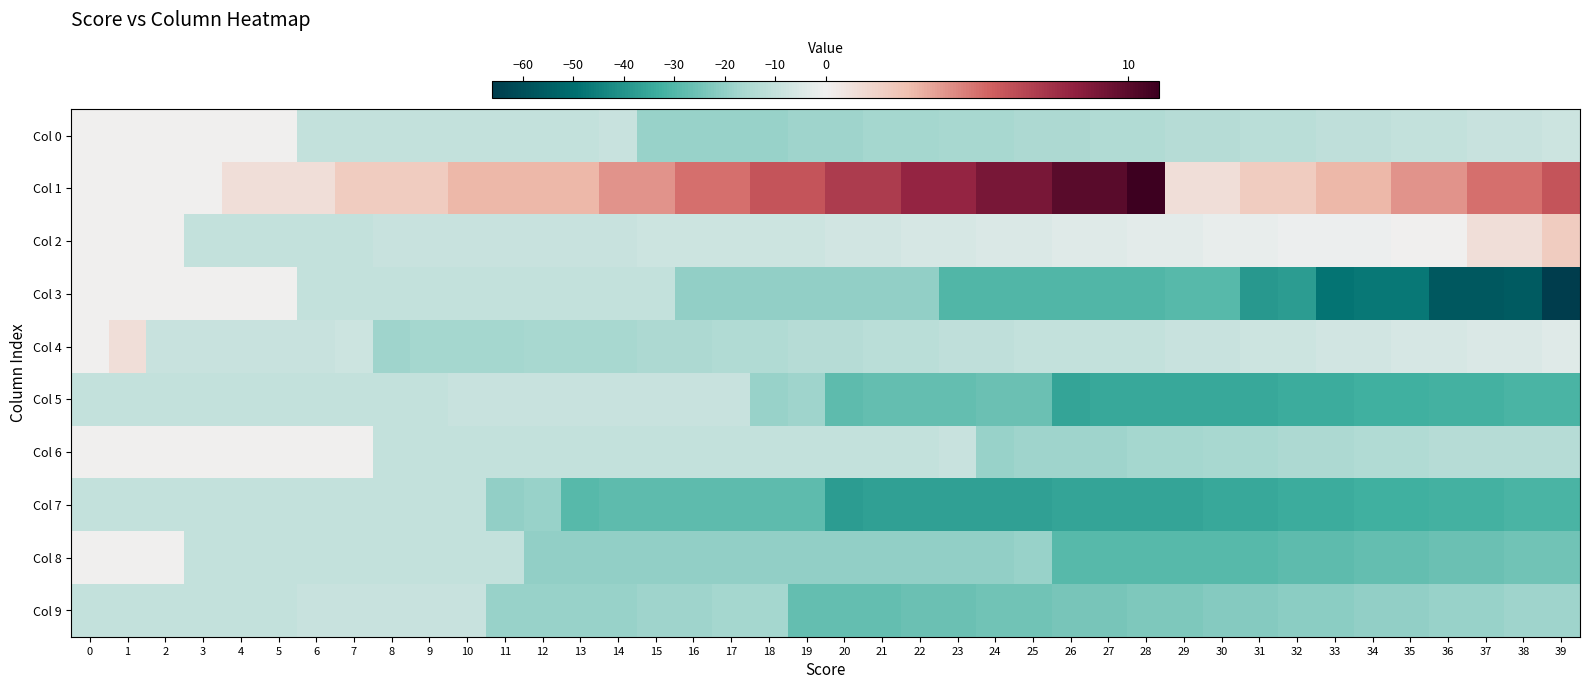

Reading left to right, extract all data points from this chart.

Col 0: 0=0	1=0	2=0	3=0	4=0	5=0	6=-10	7=-10	8=-10	9=-10	10=-10	11=-10	12=-10	13=-10	14=-9	15=-19	16=-19	17=-19	18=-19	19=-18	20=-18	21=-17	22=-17	23=-16	24=-16	25=-15	26=-15	27=-14	28=-14	29=-13	30=-13	31=-12	32=-12	33=-11	34=-11	35=-10	36=-10	37=-9	38=-9	39=-8
Col 1: 0=0	1=0	2=0	3=0	4=1	5=1	6=1	7=2	8=2	9=2	10=3	11=3	12=3	13=3	14=4	15=4	16=5	17=5	18=6	19=6	20=7	21=7	22=8	23=8	24=9	25=9	26=10	27=10	28=11	29=1	30=1	31=2	32=2	33=3	34=3	35=4	36=4	37=5	38=5	39=6
Col 2: 0=0	1=0	2=0	3=-10	4=-10	5=-10	6=-10	7=-10	8=-9	9=-9	10=-9	11=-9	12=-9	13=-9	14=-9	15=-8	16=-8	17=-8	18=-8	19=-8	20=-7	21=-7	22=-6	23=-6	24=-5	25=-5	26=-4	27=-4	28=-3	29=-3	30=-2	31=-2	32=-1	33=-1	34=-1	35=0	36=0	37=1	38=1	39=2
Col 3: 0=0	1=0	2=0	3=0	4=0	5=0	6=-10	7=-10	8=-10	9=-10	10=-10	11=-10	12=-10	13=-10	14=-10	15=-10	16=-20	17=-20	18=-20	19=-20	20=-20	21=-20	22=-20	23=-30	24=-30	25=-30	26=-30	27=-30	28=-30	29=-29	30=-29	31=-39	32=-38	33=-48	34=-47	35=-47	36=-57	37=-57	38=-56	39=-66
Col 4: 0=0	1=1	2=-9	3=-9	4=-9	5=-9	6=-9	7=-8	8=-18	9=-17	10=-17	11=-17	12=-16	13=-16	14=-16	15=-15	16=-15	17=-14	18=-14	19=-13	20=-13	21=-12	22=-12	23=-11	24=-11	25=-10	26=-10	27=-10	28=-10	29=-9	30=-9	31=-8	32=-8	33=-7	34=-7	35=-6	36=-6	37=-5	38=-5	39=-4
Col 5: 0=-10	1=-10	2=-10	3=-10	4=-10	5=-10	6=-10	7=-10	8=-10	9=-10	10=-9	11=-9	12=-9	13=-9	14=-9	15=-9	16=-9	17=-9	18=-19	19=-18	20=-28	21=-27	22=-27	23=-27	24=-26	25=-26	26=-36	27=-35	28=-35	29=-35	30=-35	31=-35	32=-34	33=-34	34=-33	35=-33	36=-32	37=-32	38=-31	39=-31
Col 6: 0=0	1=0	2=0	3=0	4=0	5=0	6=0	7=0	8=-10	9=-10	10=-10	11=-10	12=-10	13=-10	14=-10	15=-10	16=-10	17=-10	18=-10	19=-10	20=-10	21=-10	22=-10	23=-9	24=-19	25=-18	26=-18	27=-18	28=-17	29=-17	30=-16	31=-16	32=-15	33=-15	34=-14	35=-14	36=-13	37=-13	38=-13	39=-13
Col 7: 0=-10	1=-10	2=-10	3=-10	4=-10	5=-10	6=-10	7=-10	8=-10	9=-10	10=-10	11=-20	12=-19	13=-29	14=-28	15=-28	16=-28	17=-28	18=-28	19=-28	20=-38	21=-37	22=-37	23=-37	24=-37	25=-37	26=-36	27=-36	28=-36	29=-36	30=-35	31=-35	32=-34	33=-34	34=-33	35=-33	36=-32	37=-32	38=-31	39=-31
Col 8: 0=0	1=0	2=0	3=-10	4=-10	5=-10	6=-10	7=-10	8=-10	9=-10	10=-10	11=-10	12=-20	13=-20	14=-20	15=-20	16=-20	17=-20	18=-20	19=-20	20=-20	21=-20	22=-20	23=-20	24=-20	25=-19	26=-29	27=-29	28=-29	29=-29	30=-29	31=-29	32=-28	33=-28	34=-27	35=-27	36=-26	37=-26	38=-25	39=-25
Col 9: 0=-10	1=-10	2=-10	3=-10	4=-10	5=-10	6=-9	7=-9	8=-9	9=-9	10=-9	11=-19	12=-19	13=-19	14=-19	15=-18	16=-18	17=-17	18=-17	19=-27	20=-27	21=-27	22=-26	23=-26	24=-25	25=-25	26=-24	27=-24	28=-23	29=-23	30=-22	31=-22	32=-21	33=-21	34=-20	35=-20	36=-19	37=-19	38=-18	39=-18